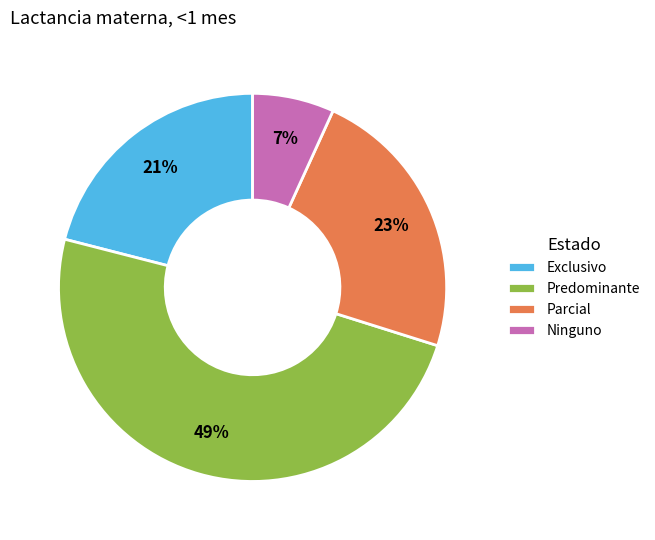

Combined, do Parcial and Exclusivo account for over 50%?

No